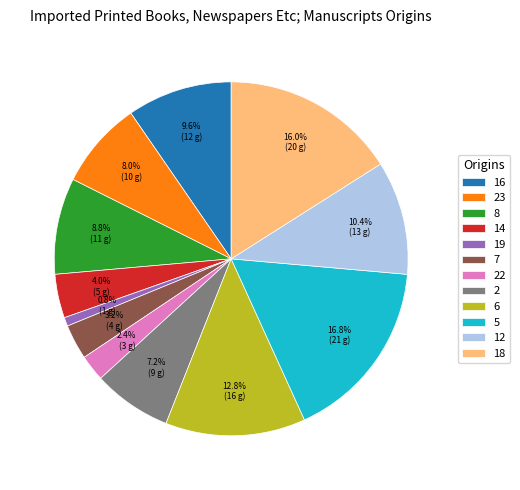

Which category has the biggest portion of the pie?

5